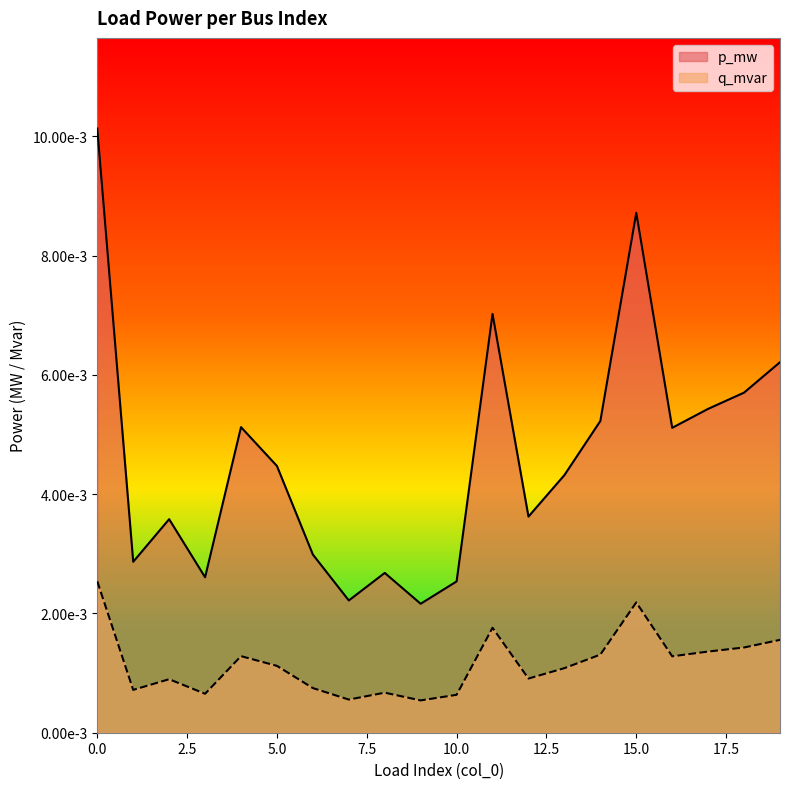

True or false: p_mw and q_mvar cross at least once.

False